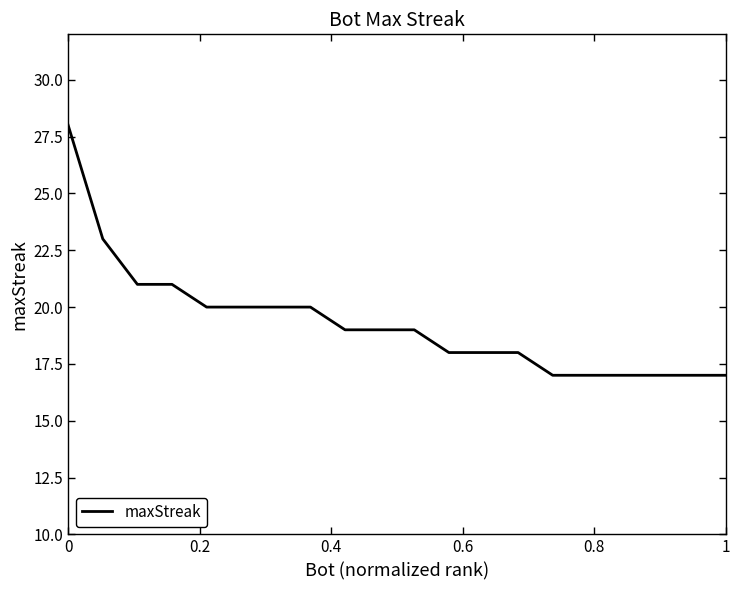

What is the maximum value shown in the chart?

28